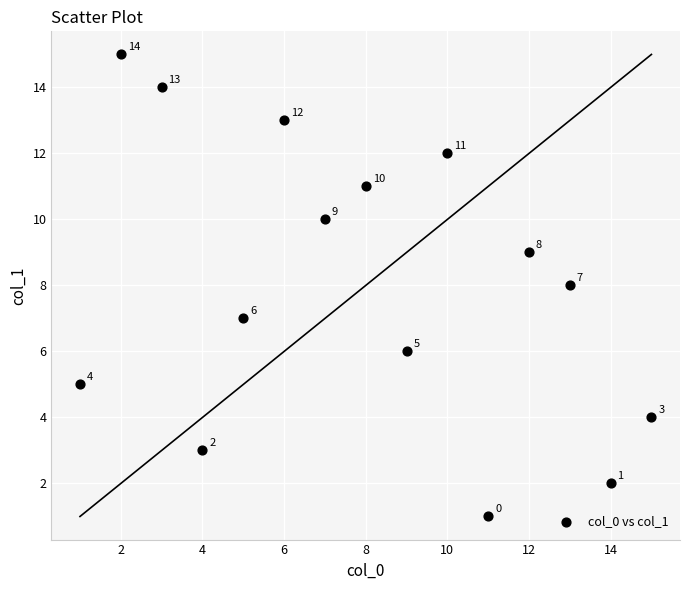

What is the range of Y values (max minus min)?

14